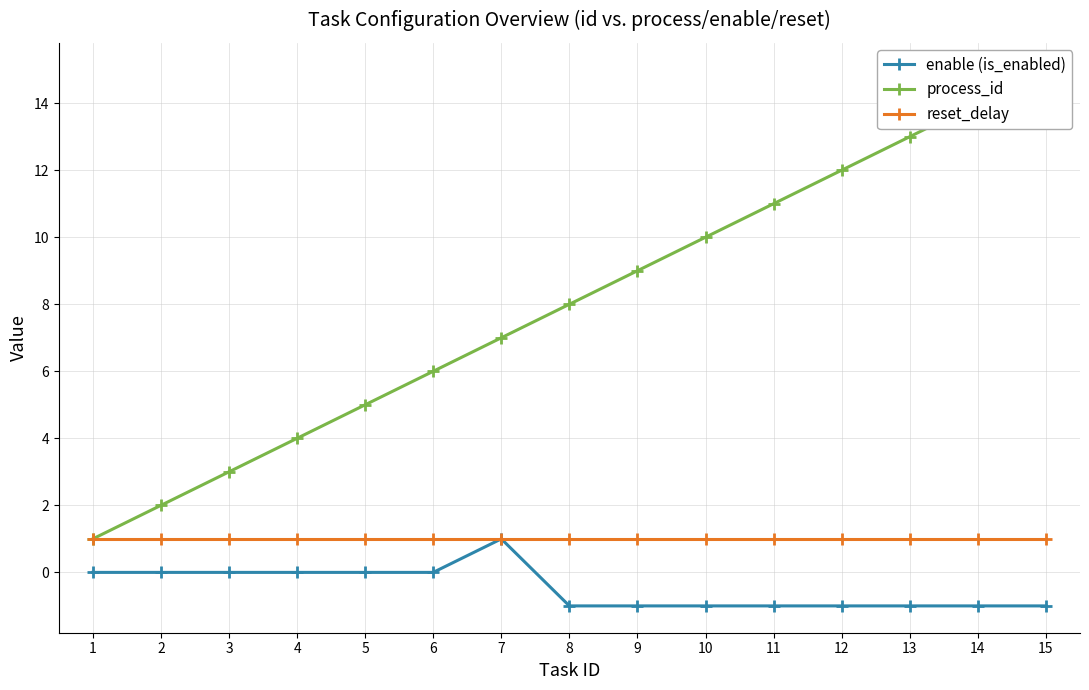

What is the sum of the reset_delay values at 8 and 9?

2